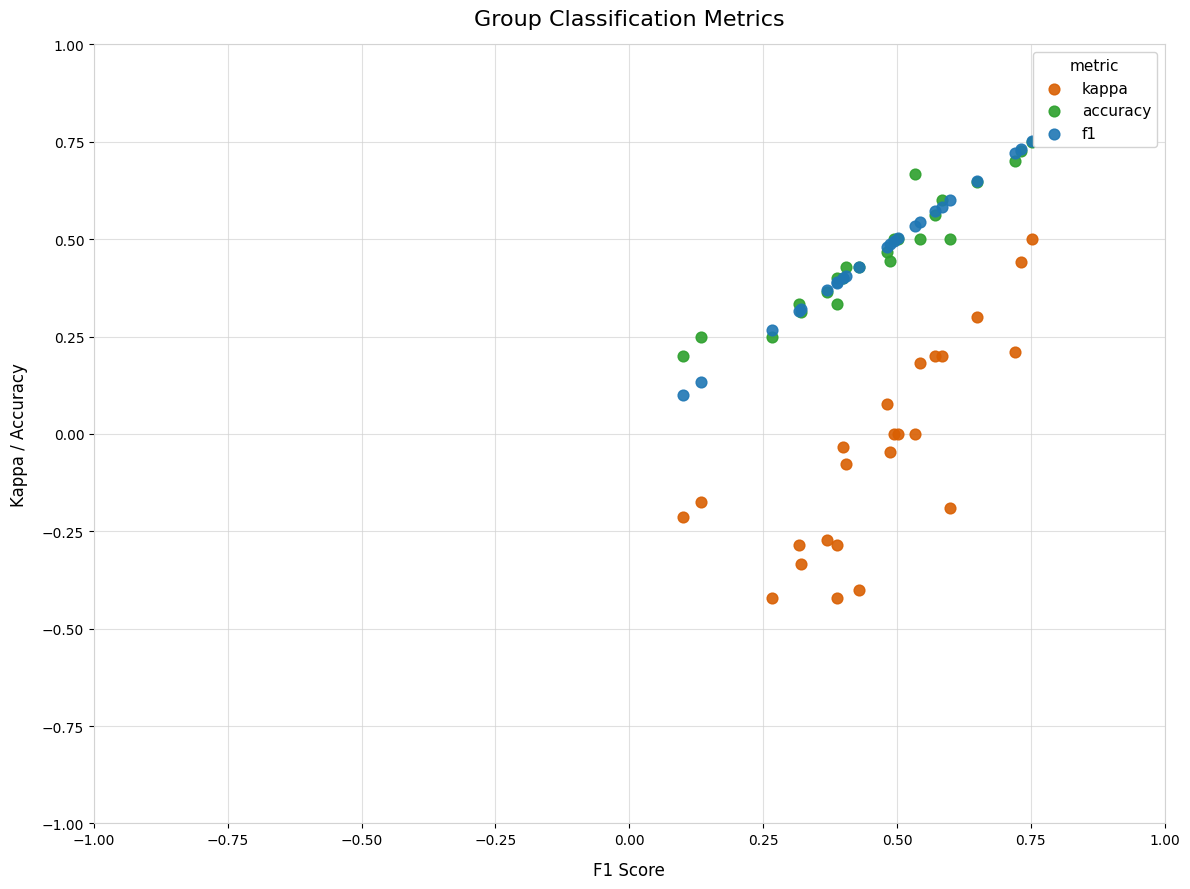

Which series has the largest Y range (max minus min)?

kappa